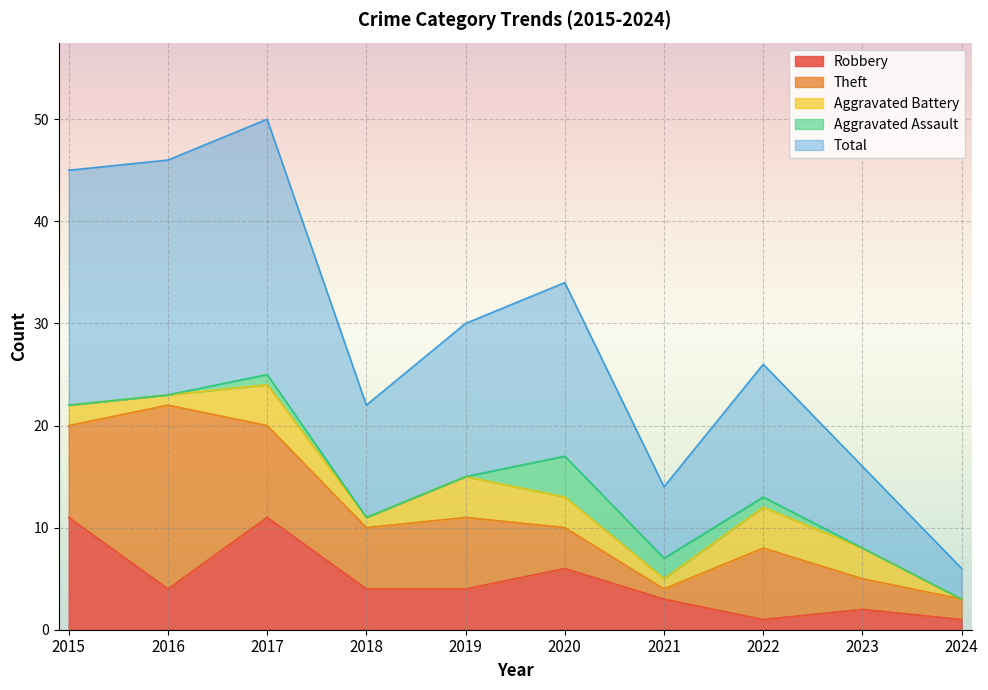

True or false: Total has more than 1 interior local peaks.

True